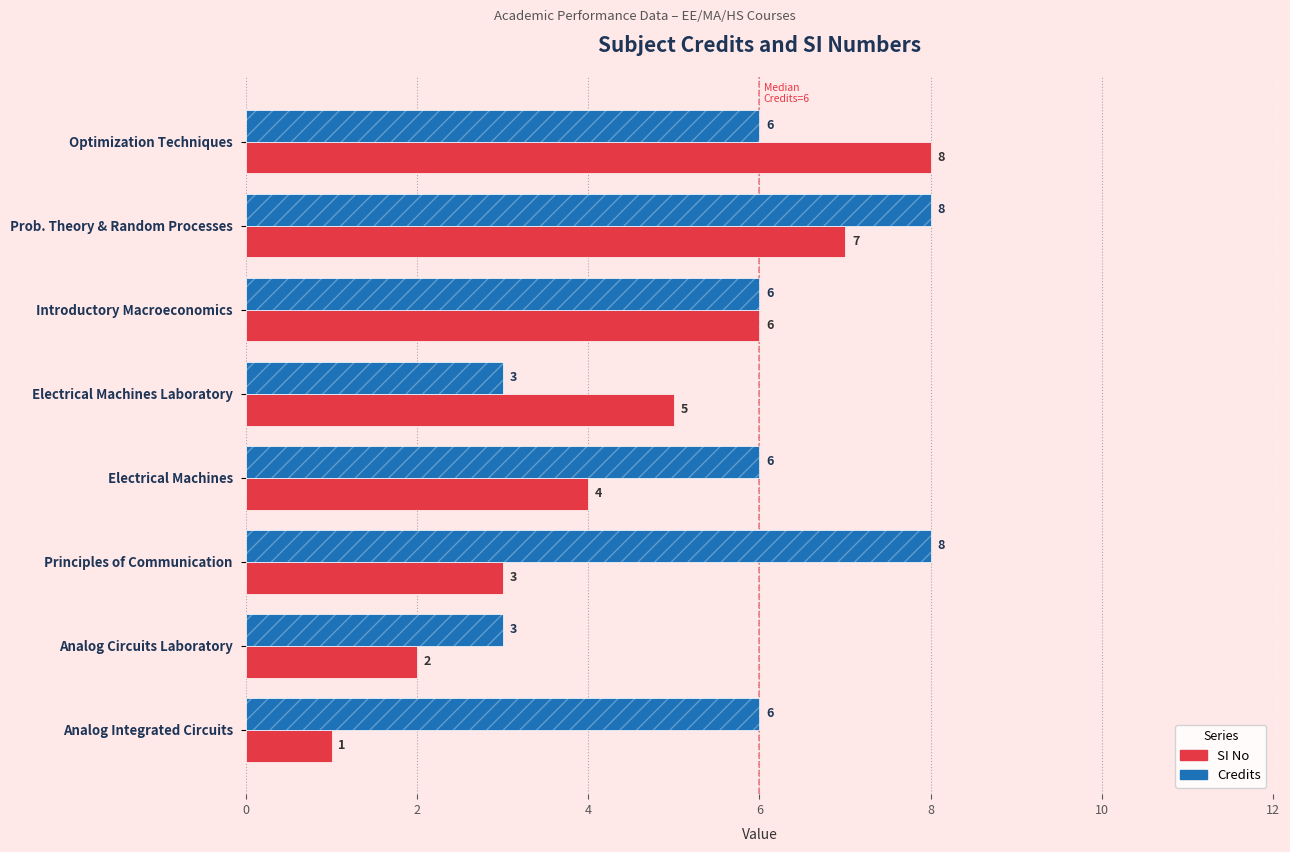

The SI No series shows 1 at Analog Integrated Circuits. True or false?

False